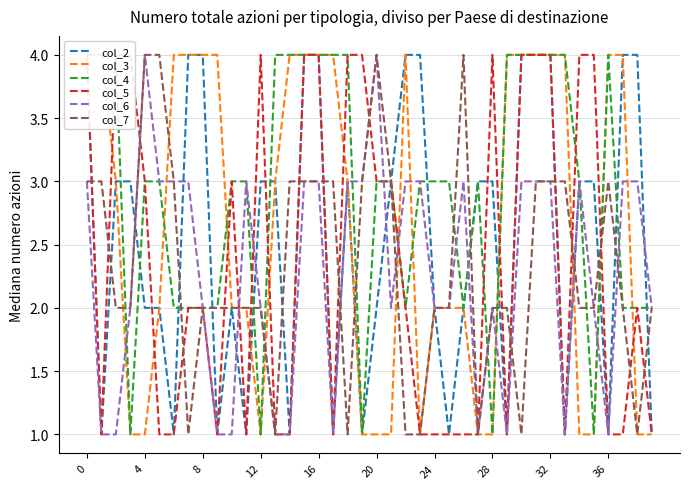

What are all the series names shown in the legend?

col_2, col_3, col_4, col_5, col_6, col_7